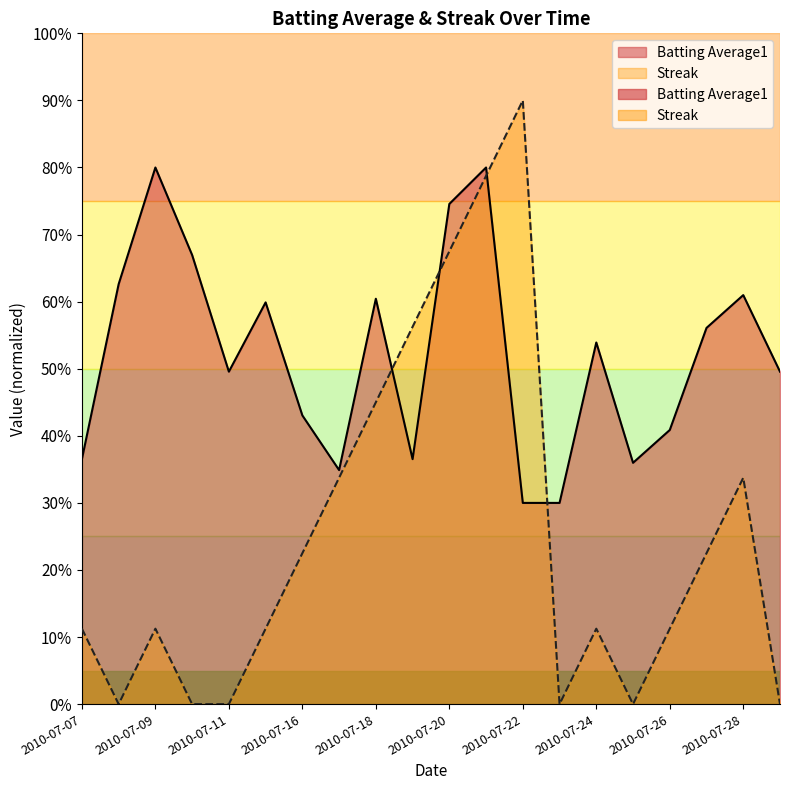

How many distinct data groups are displayed?

2